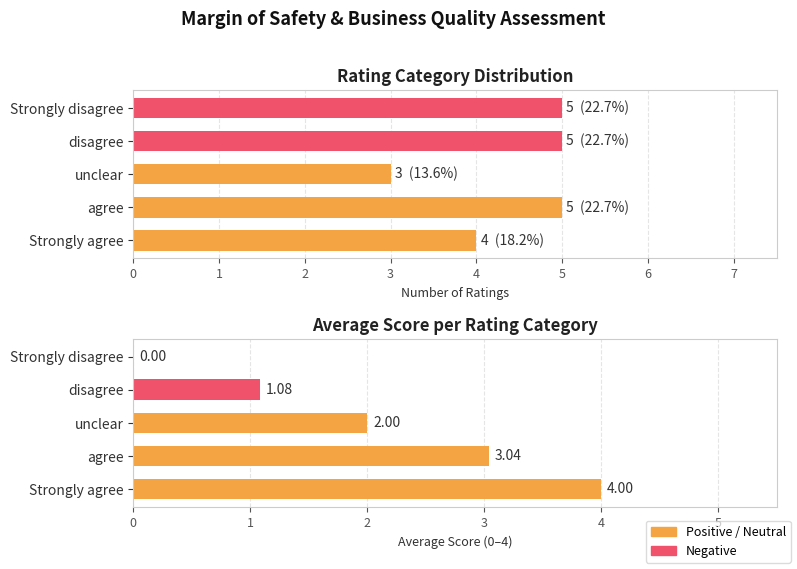

The value of Avg Score at Strongly disagree is 0.0. True or false?

True